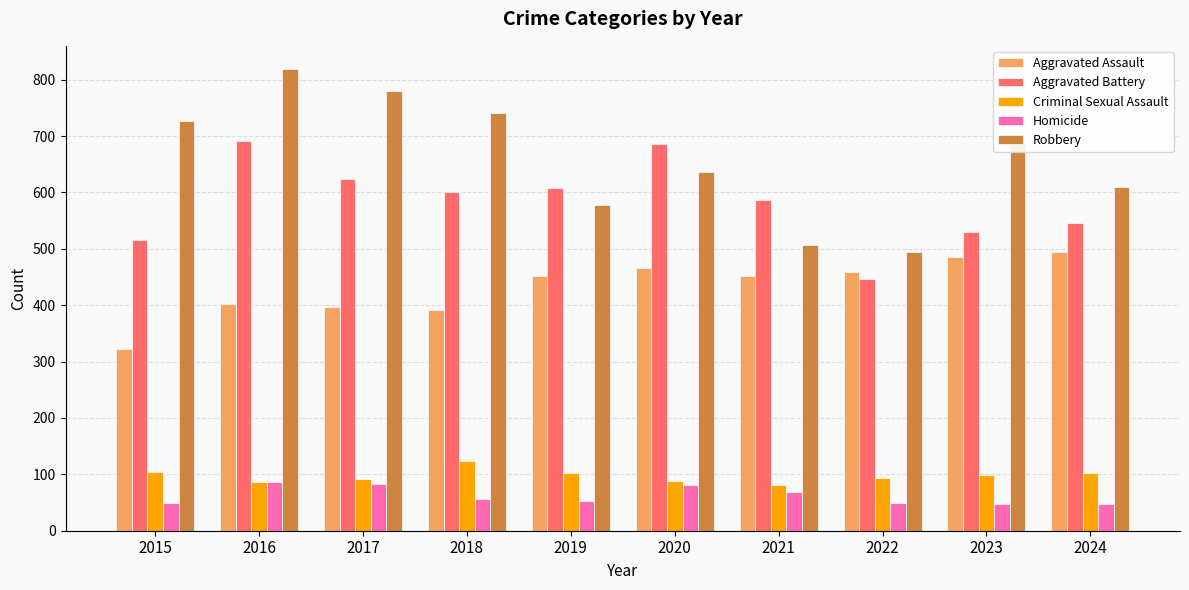

What is the minimum value for Aggravated Battery?

446